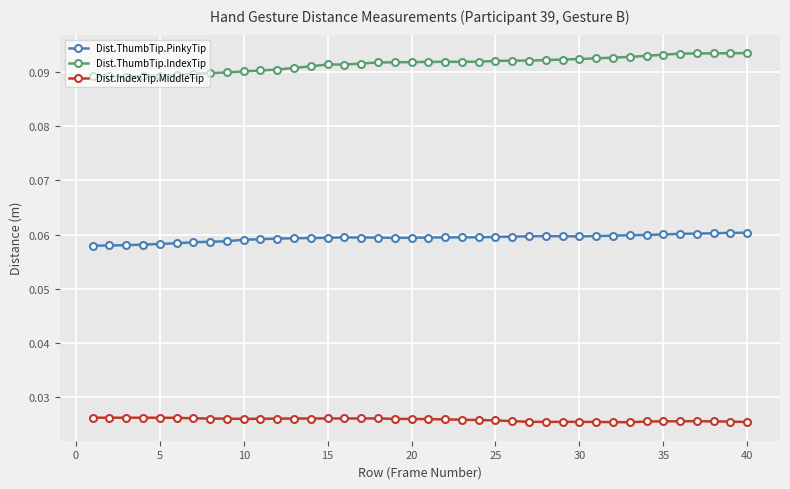

Count the Dist.ThumbTip.PinkyTip values in the range 0 to 1.

40